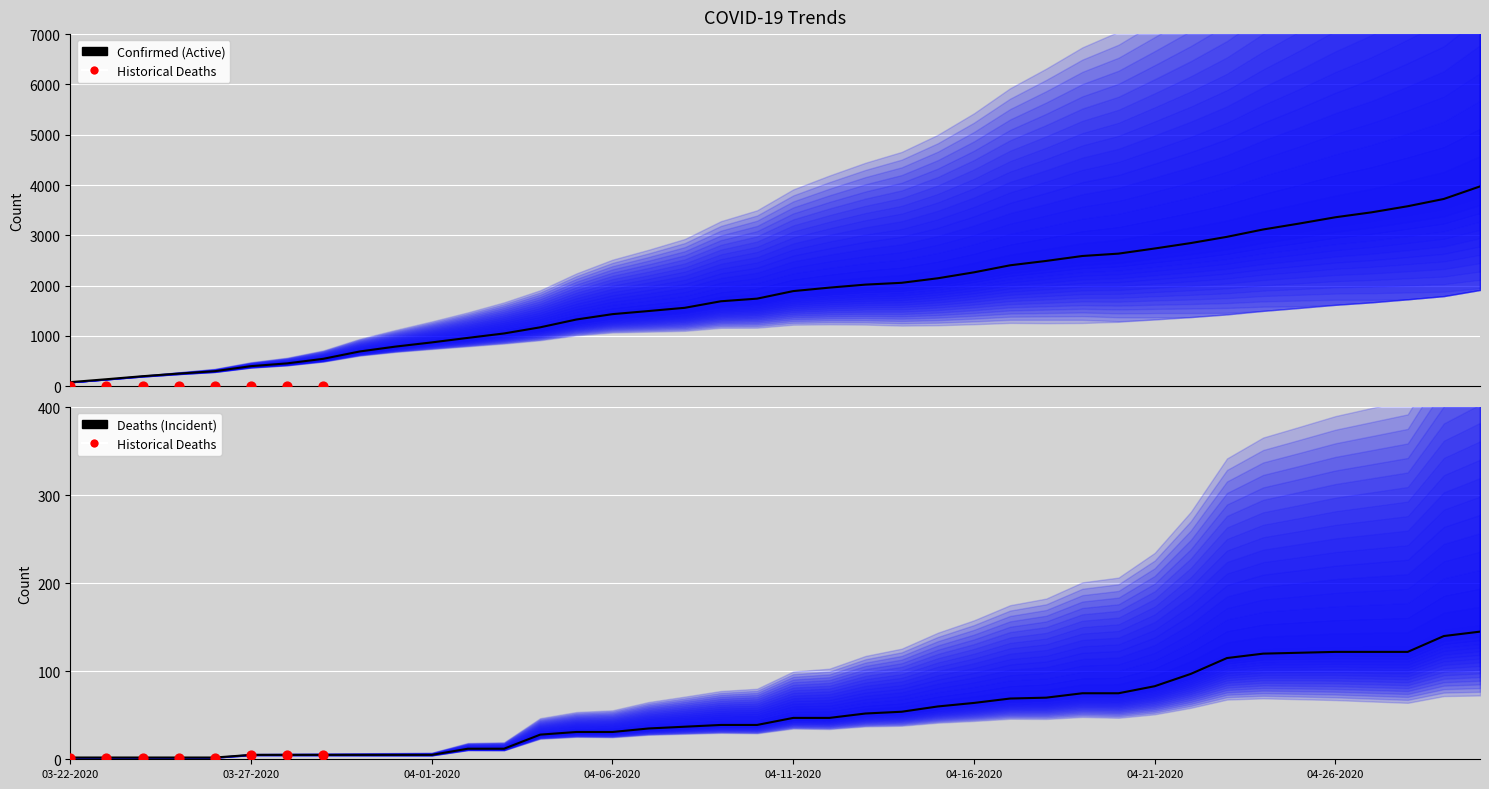

Is the value of Active at 04-16-2020 greater than the value of Deaths at 04-05-2020?

Yes